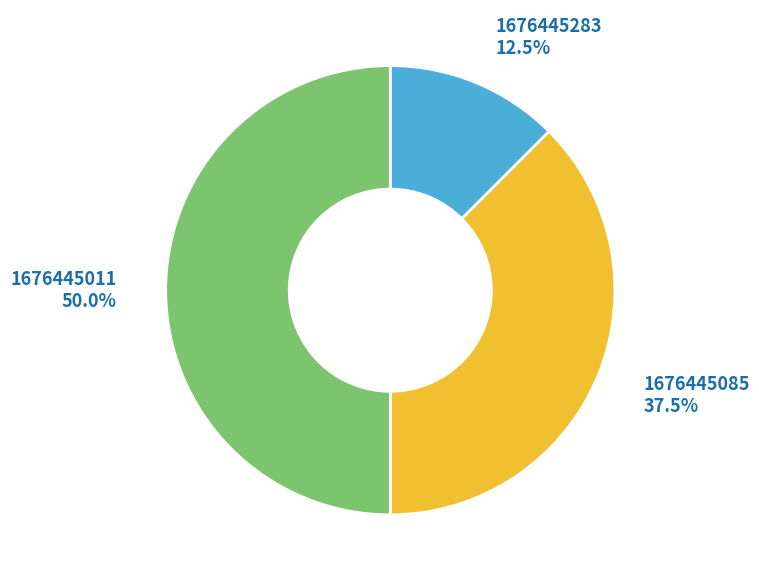

How many segments does this pie chart have?

3